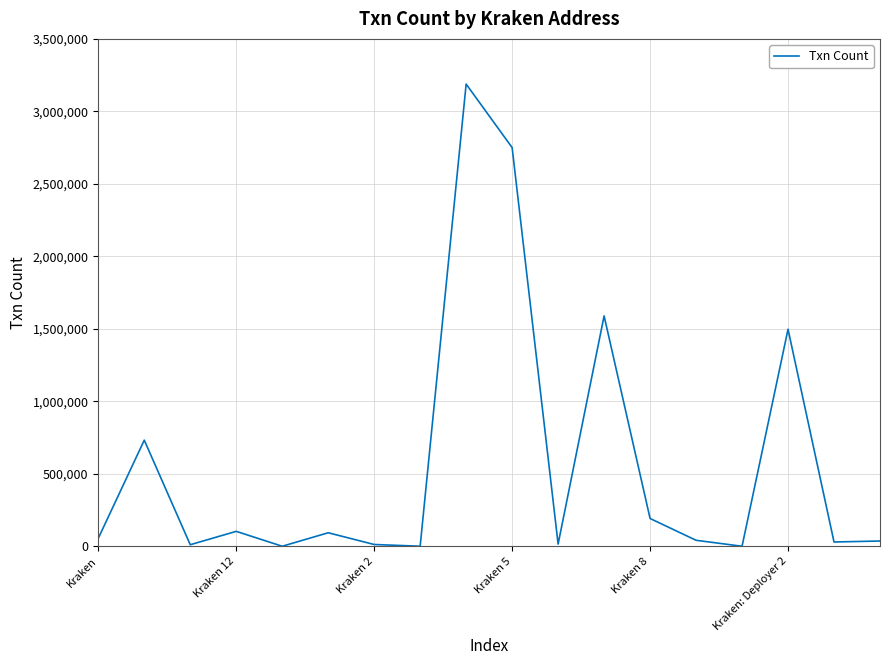

What is the difference between the maximum and minimum values?

3188154